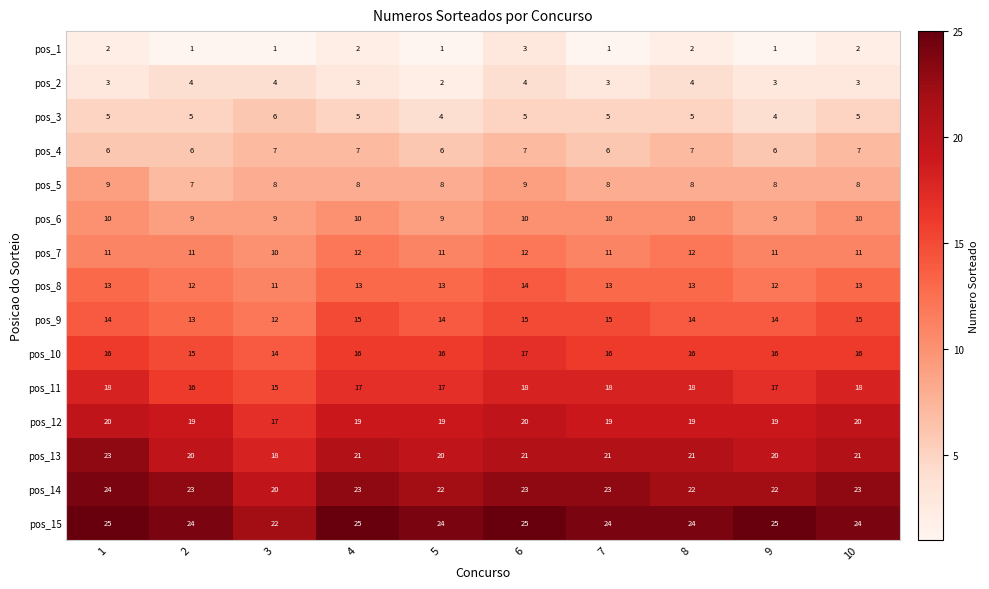

Read the pos_2 value at 8.

4